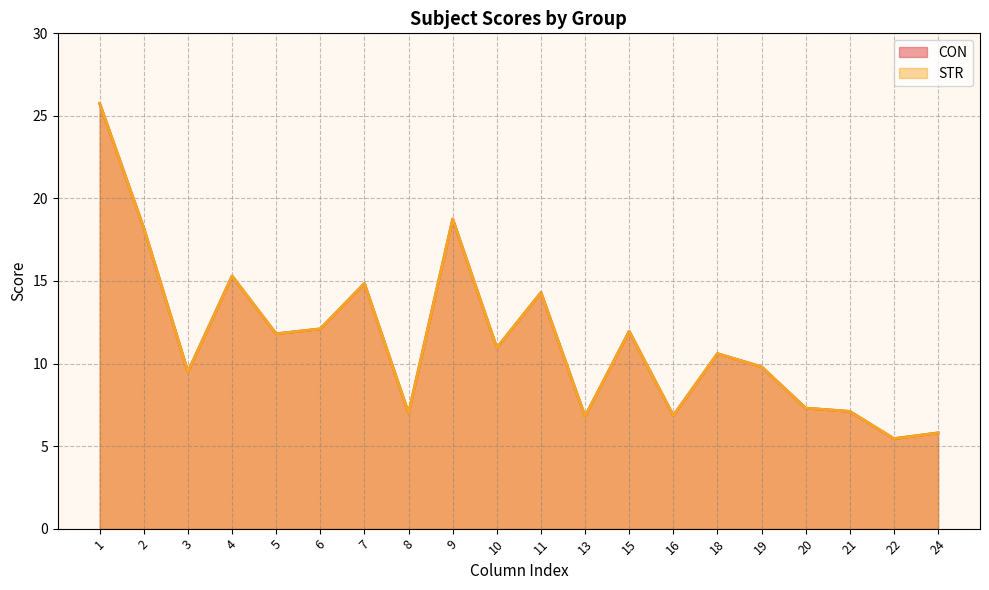

Where is the first local maximum for CON?

4